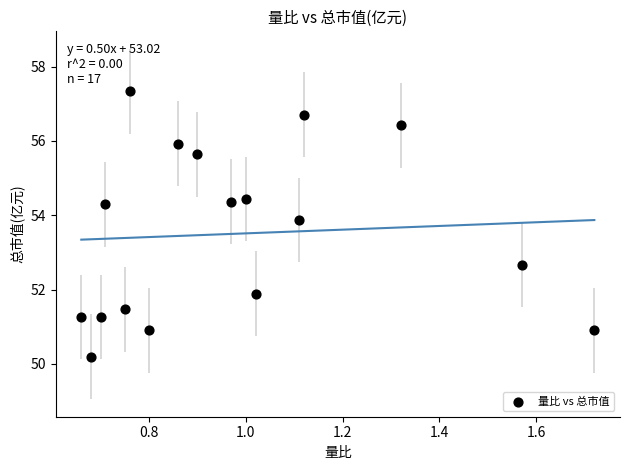

What Y value in the scatter plot is closest to 53?

52.7